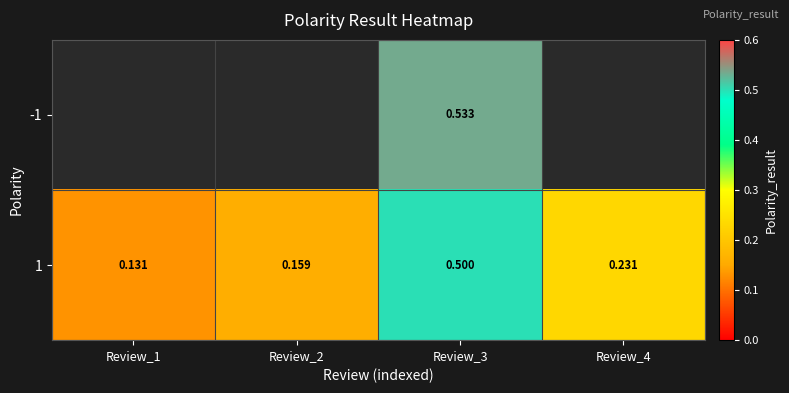

Which series has the largest range (max minus min)?

1